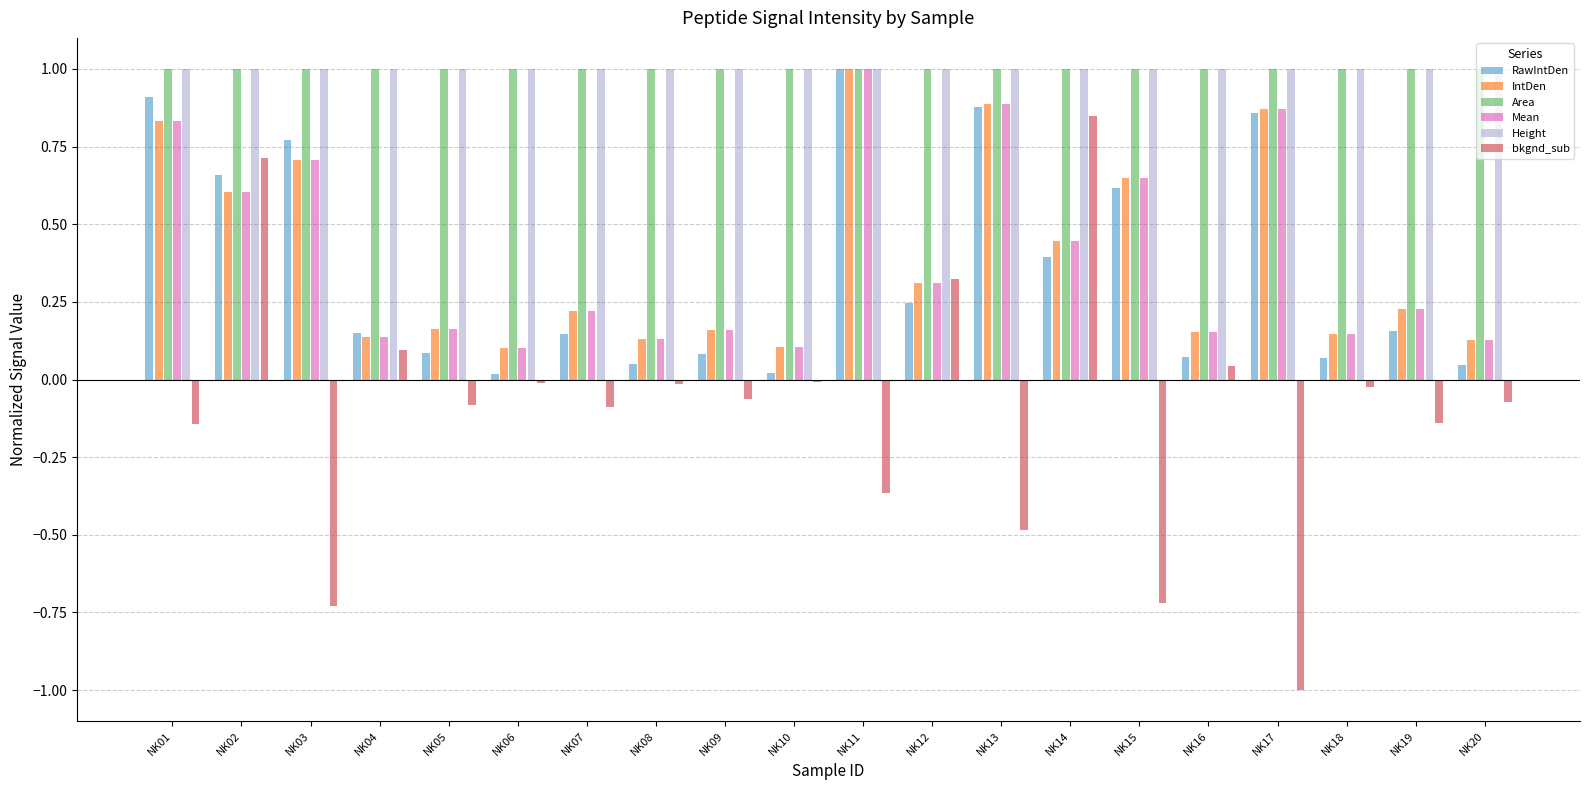

What is the maximum value shown in the chart?

1.0